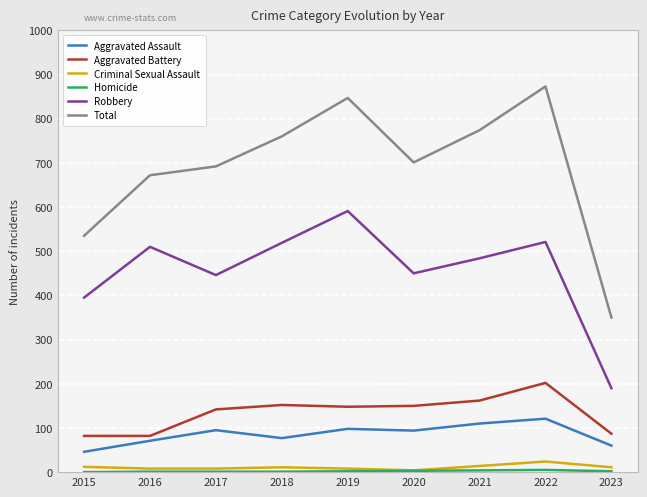

Which series has the largest range (max minus min)?

Total